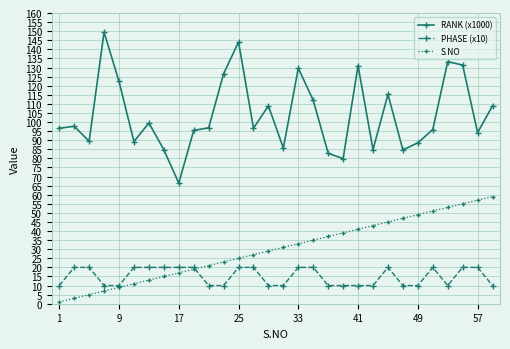

At how many categories does at least one series exceed 104?

12